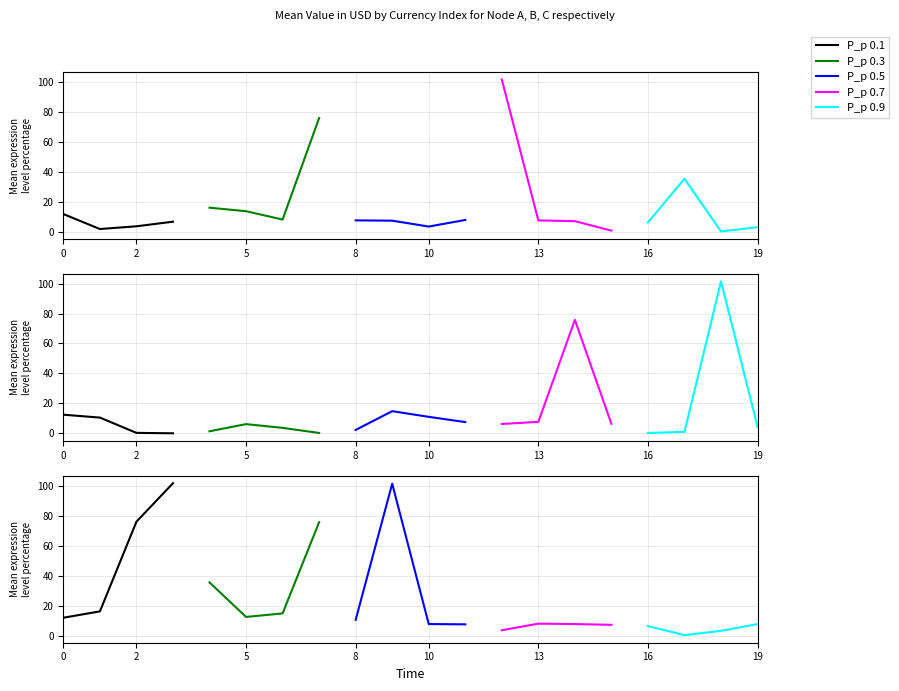

What is the value of the P_p 0.7 point at the 1st from the left?

3.6